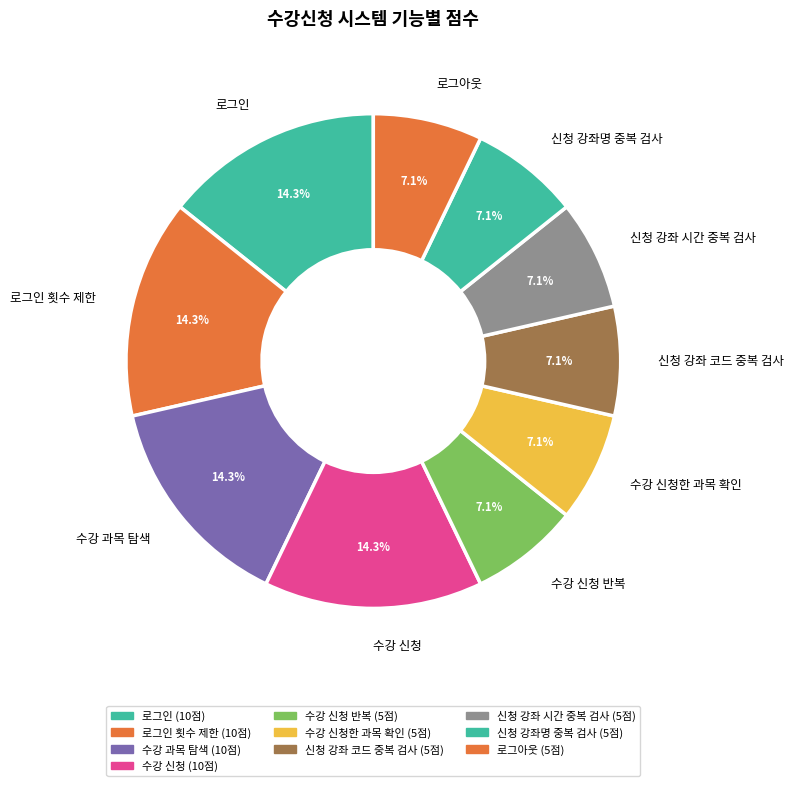

To the nearest percent, what is the difference between the largest and smallest slice percentages?

7%